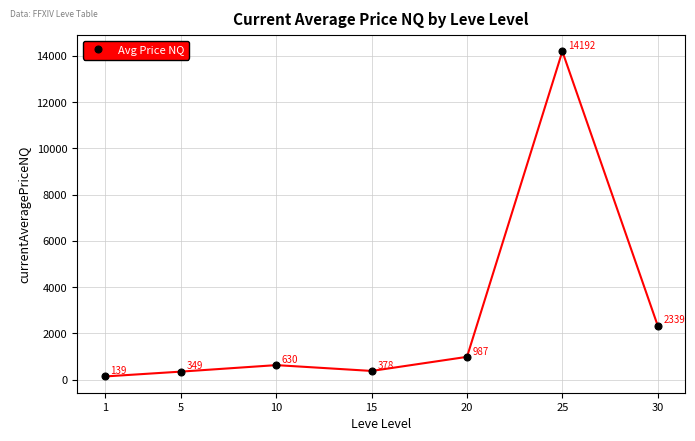

Is this an area chart (filled region under the line)?

No